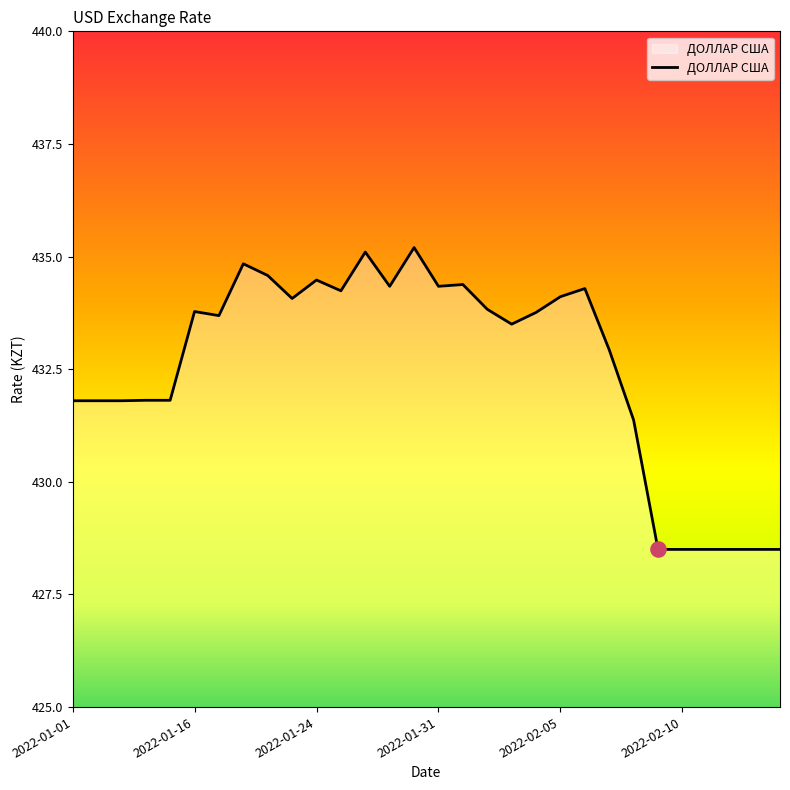

What is the difference between the maximum and minimum values?

6.7